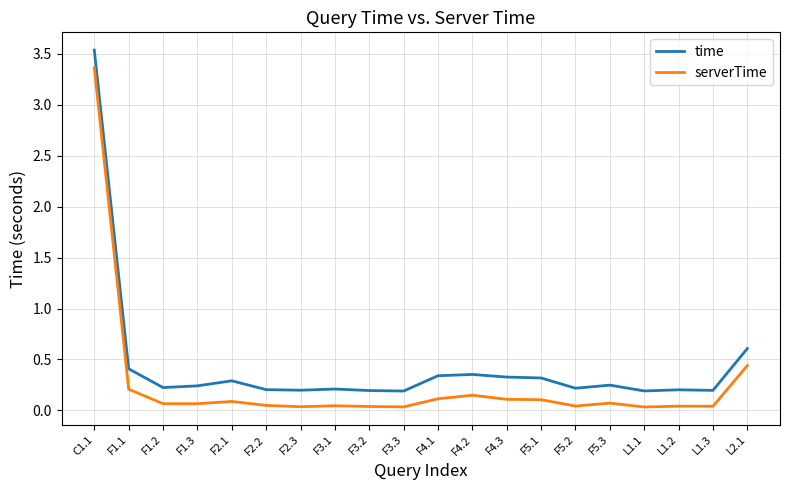

True or false: serverTime and time cross at least once.

False